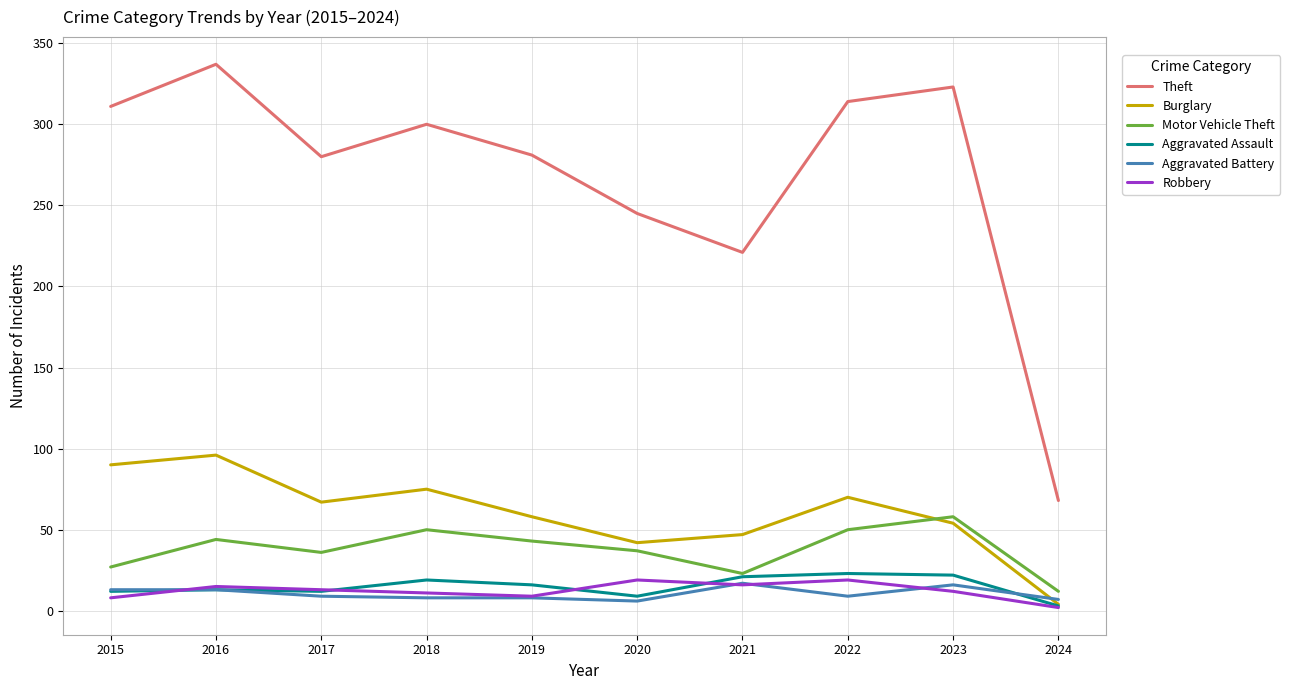

Which series has the largest total across all categories?

Theft